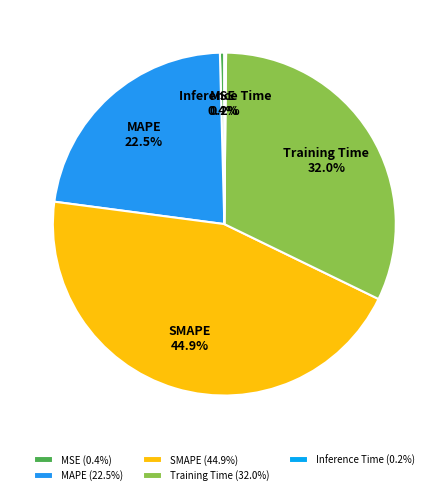

Is there a majority slice in this chart?

No